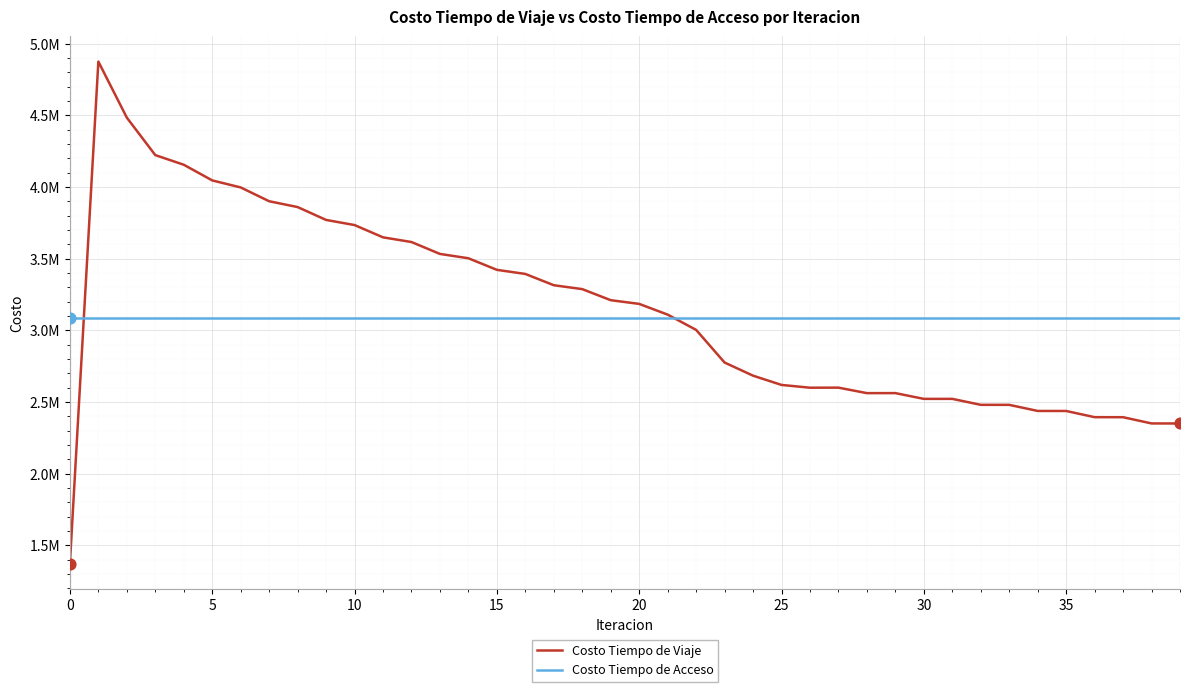

What are all the series names shown in the legend?

Costo Tiempo de Viaje, Costo Tiempo de Acceso